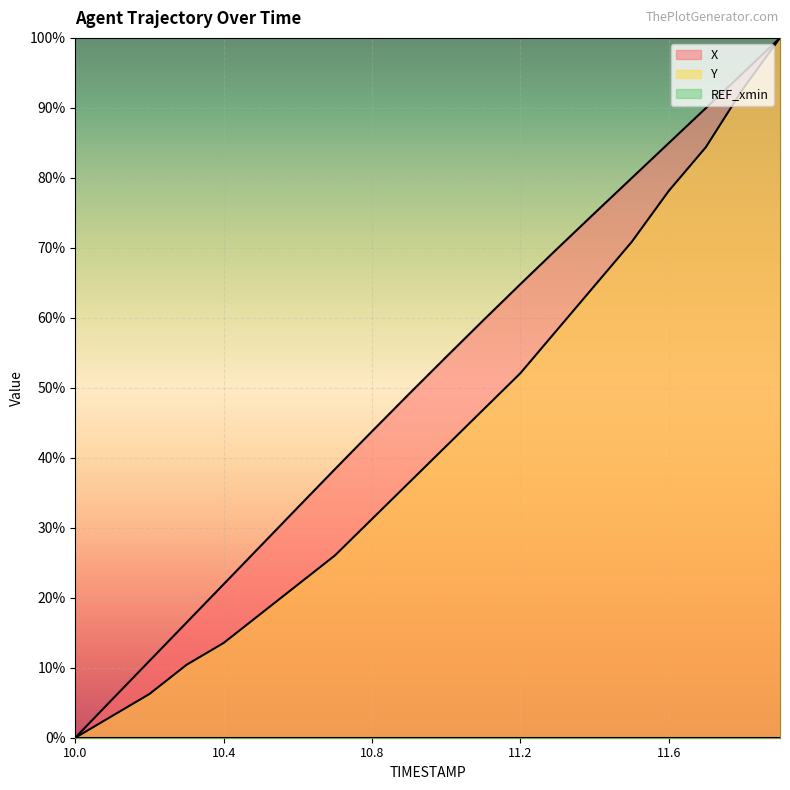

List the labels in order of X value, smallest first.

10.0, 10.1, 10.2, 10.3, 10.4, 10.5, 10.6, 10.7, 10.8, 10.9, 11.0, 11.1, 11.2, 11.3, 11.4, 11.5, 11.6, 11.7, 11.8, 11.9